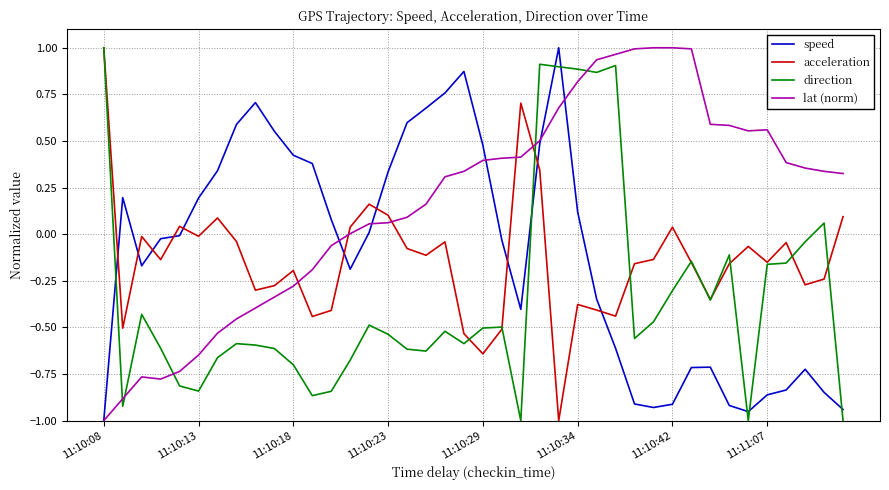

Which series has the largest total across all categories?

lat (norm)